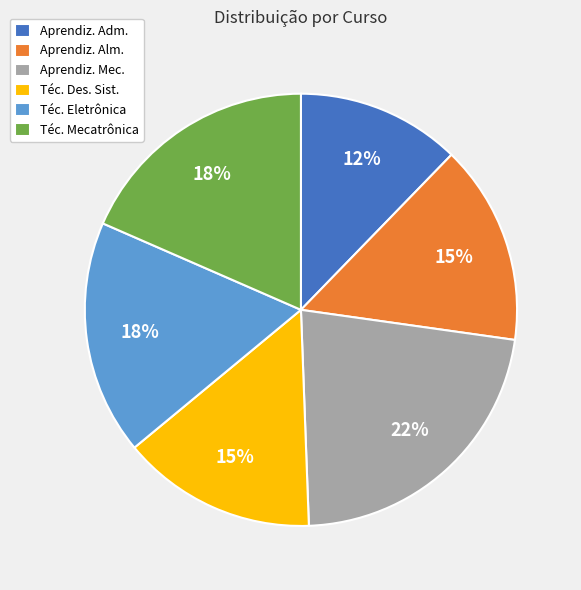

Is it true that Aprendiz. Adm. is 4% of the pie?

False